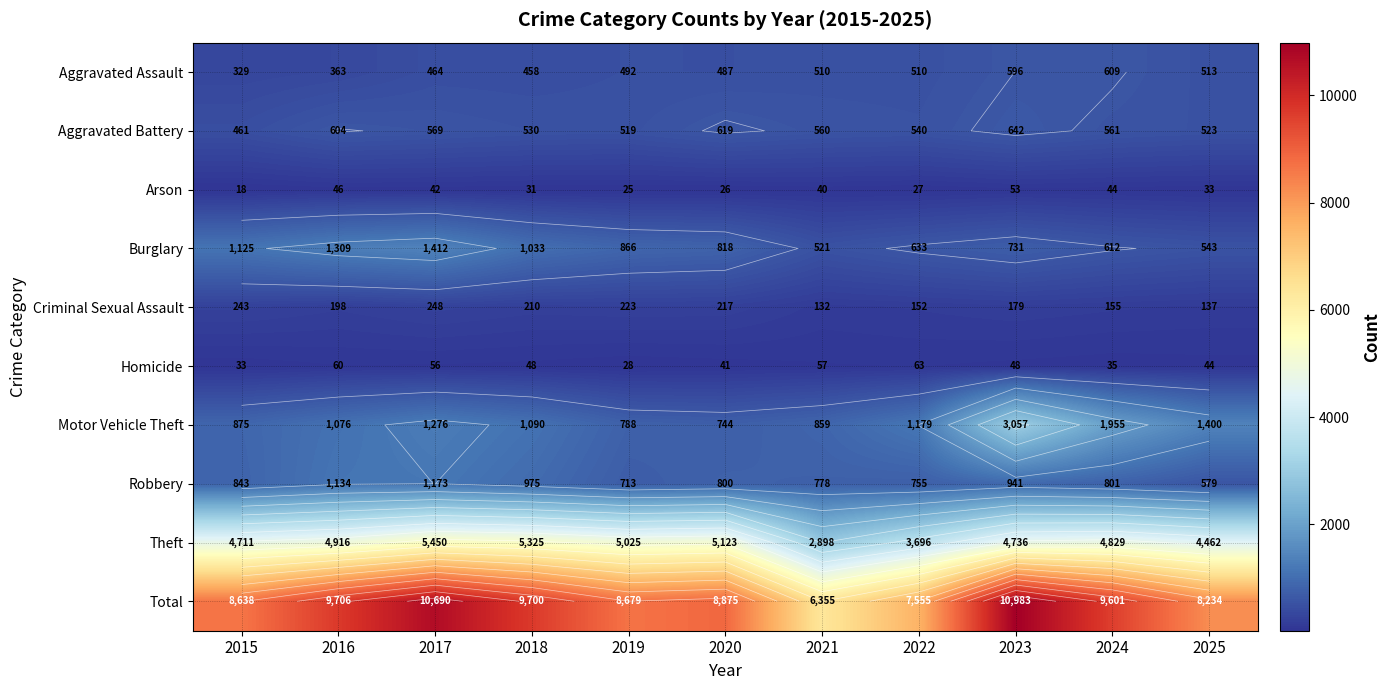

At which category is the sum across all series the highest?

2023